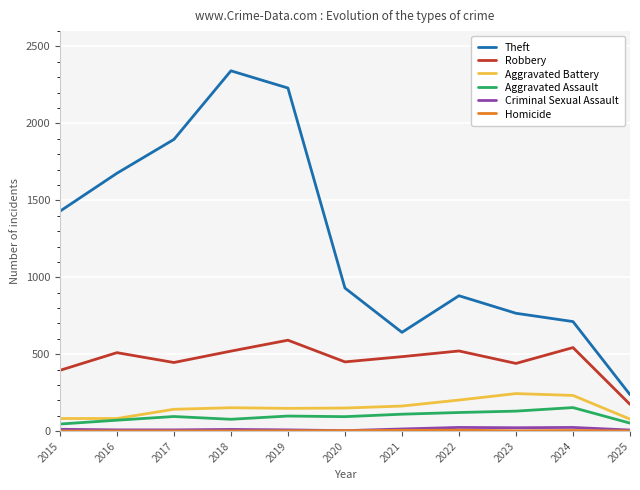

True or false: Aggravated Assault and Robbery intersect in this chart.

False